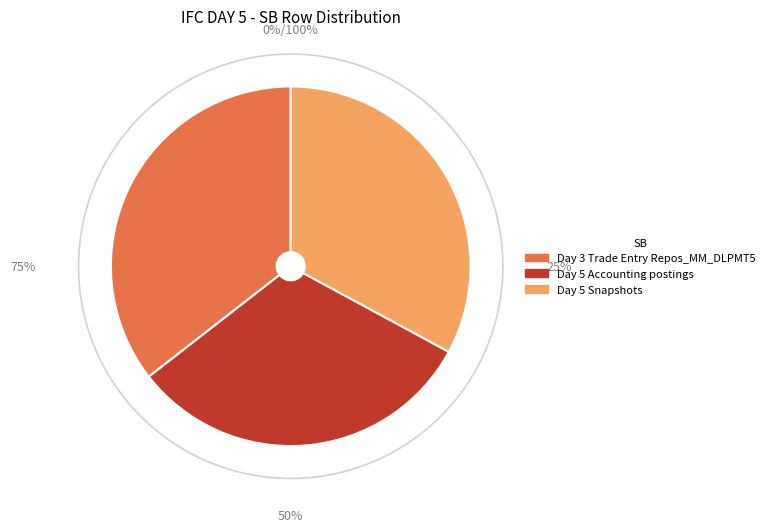

To the nearest percent, what percentage of the pie is Day 5 Snapshots?

33%